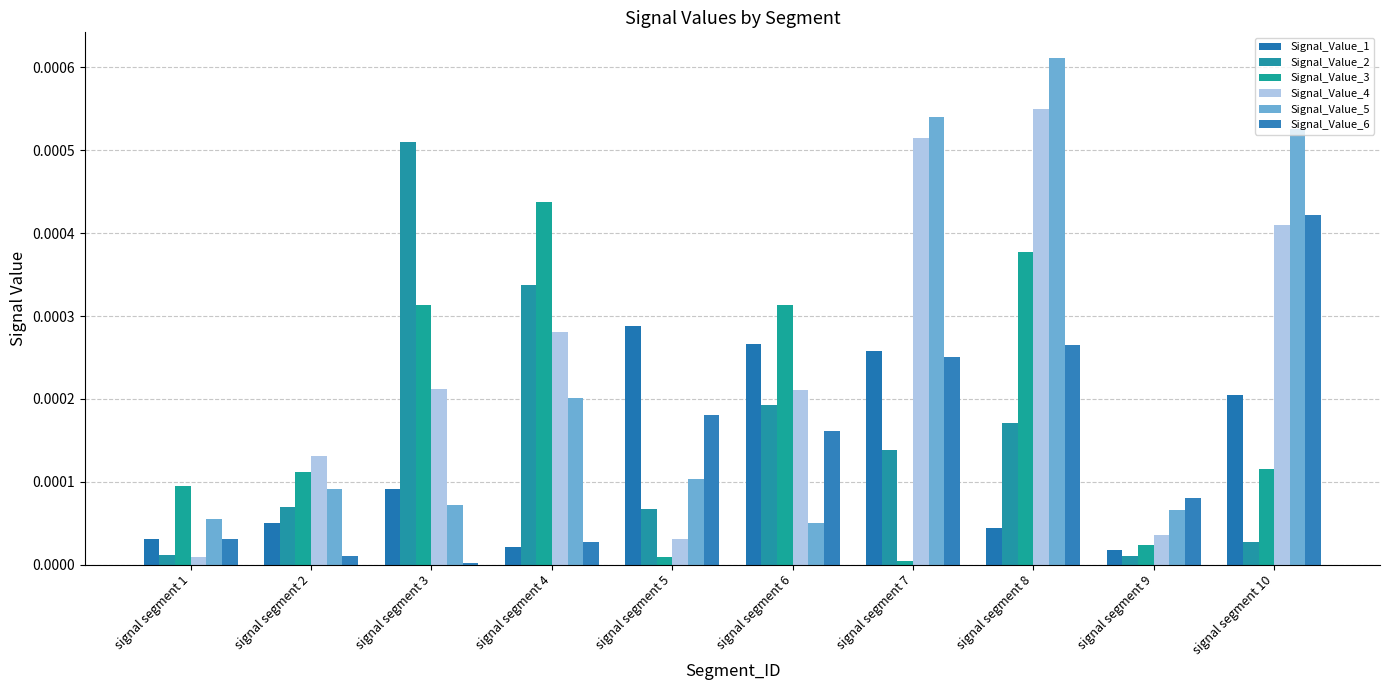

Rank the series by their maximum value, from lowest to highest.

Signal_Value_1, Signal_Value_6, Signal_Value_3, Signal_Value_2, Signal_Value_4, Signal_Value_5